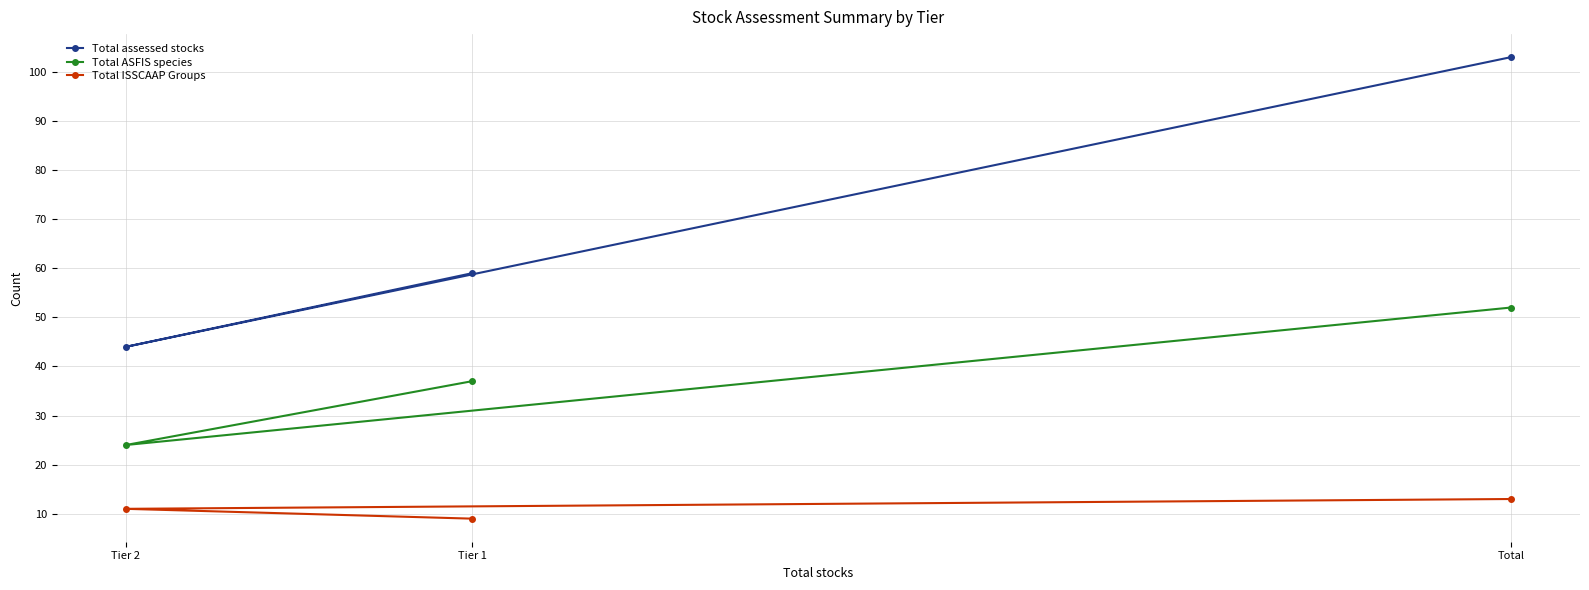

Count the Total ASFIS species values in the range 24 to 52.

3